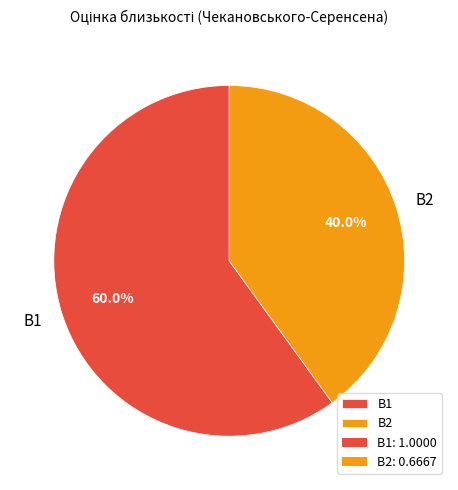

Is B2 the majority of the pie?

No